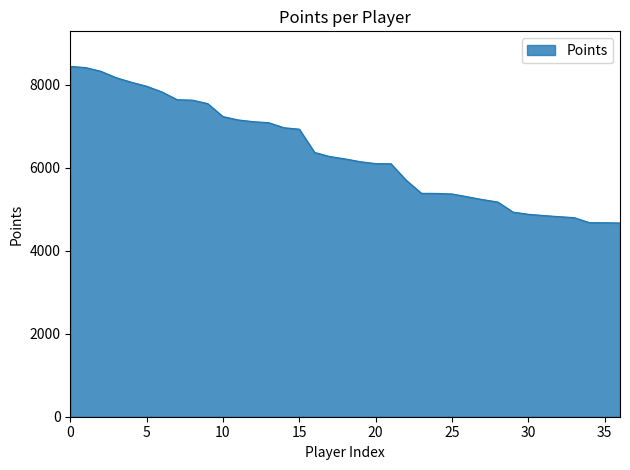

What is the difference between the maximum and minimum values?

3775